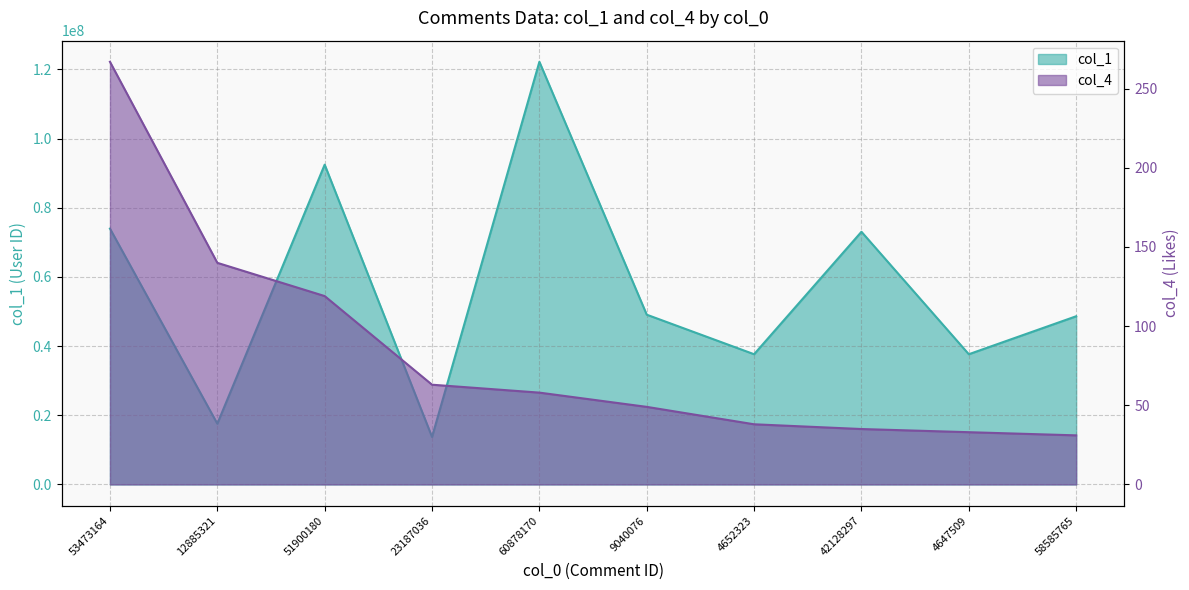

True or false: col_1 and col_4 intersect in this chart.

False